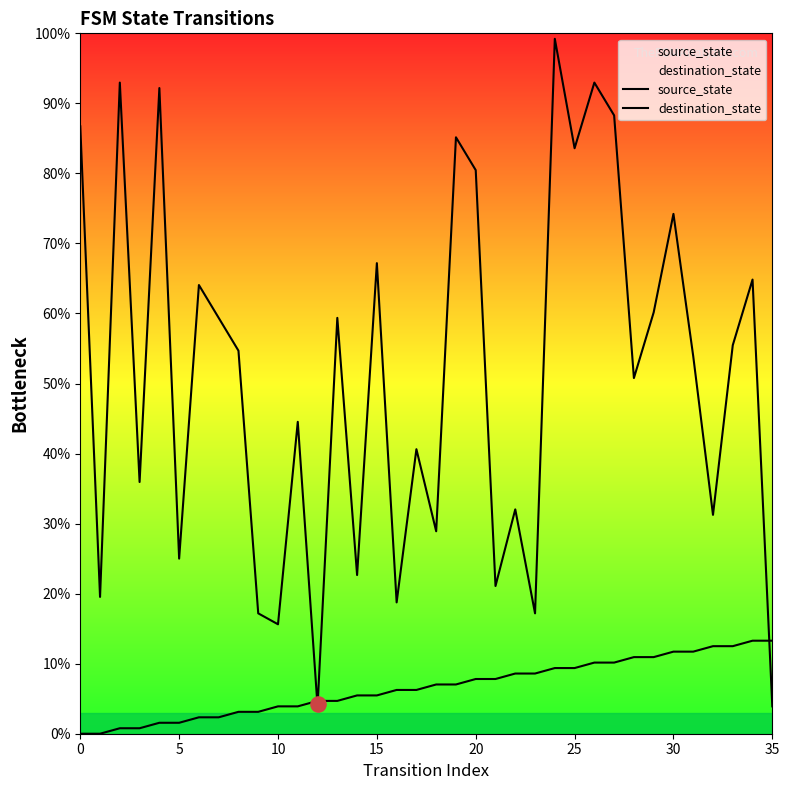

Which series reaches the minimum Y coordinate?

source_state